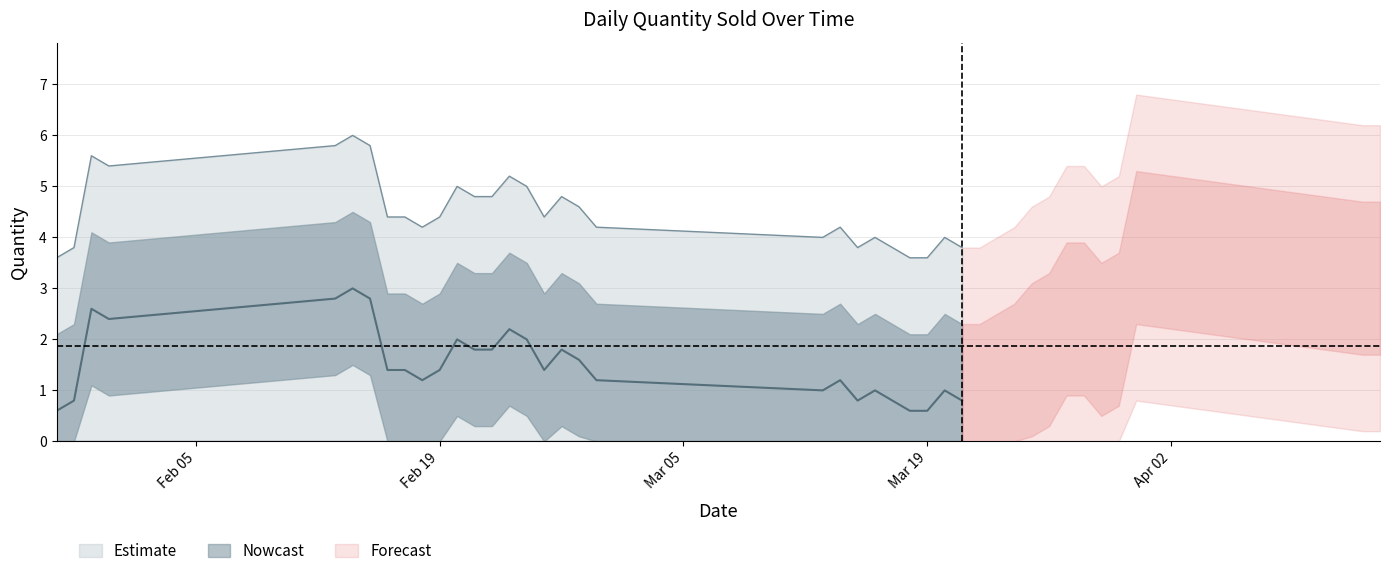

Where is the first local minimum?

1